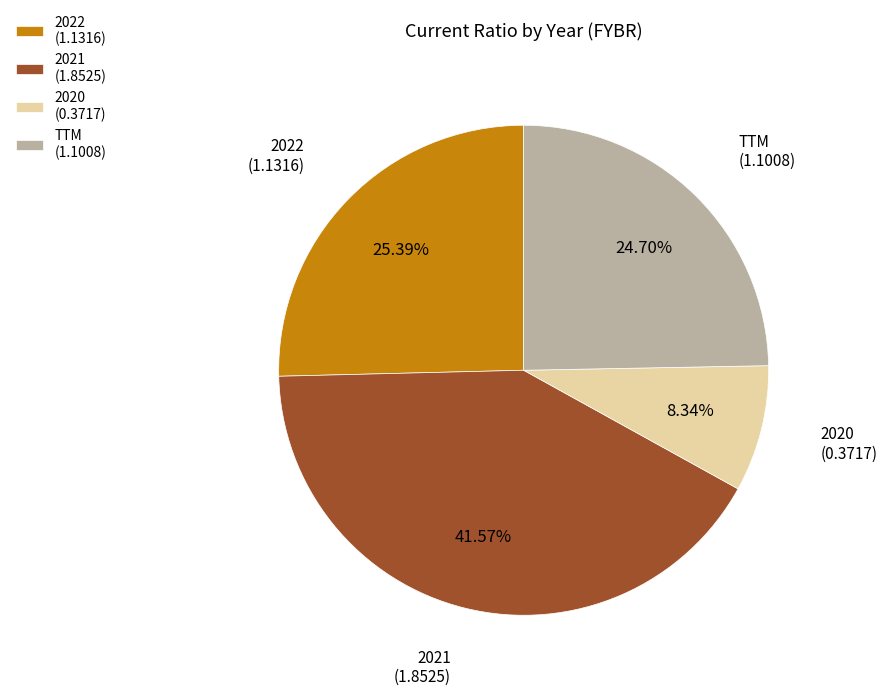

To the nearest percent, what is the difference between the largest and smallest slice percentages?

33%